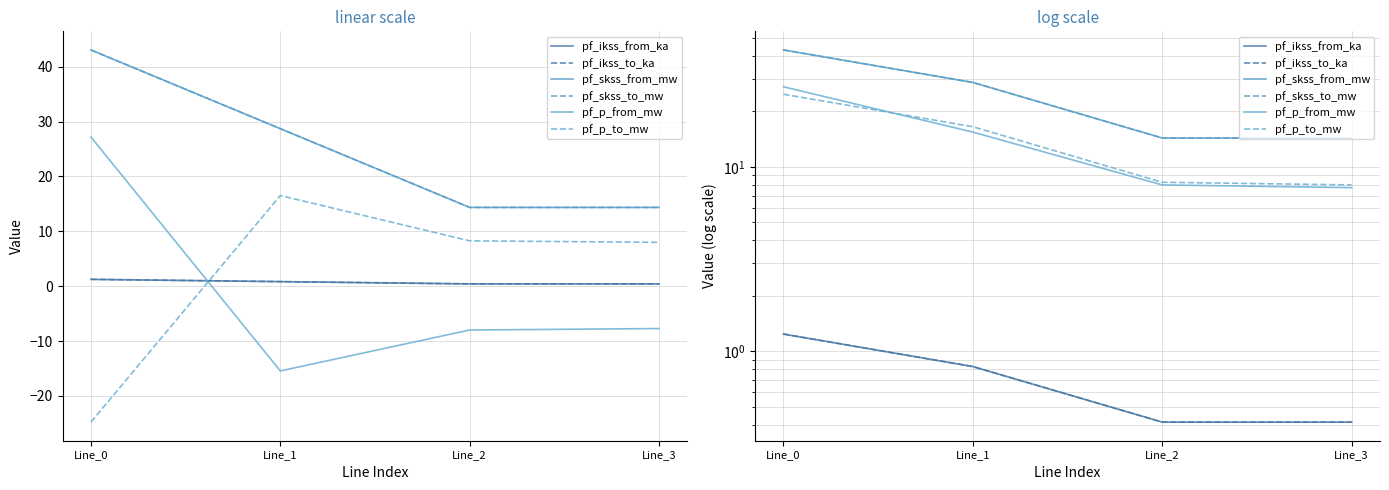

What is the difference between the maximum and minimum values in the pf_p_from_mw series?

19.5